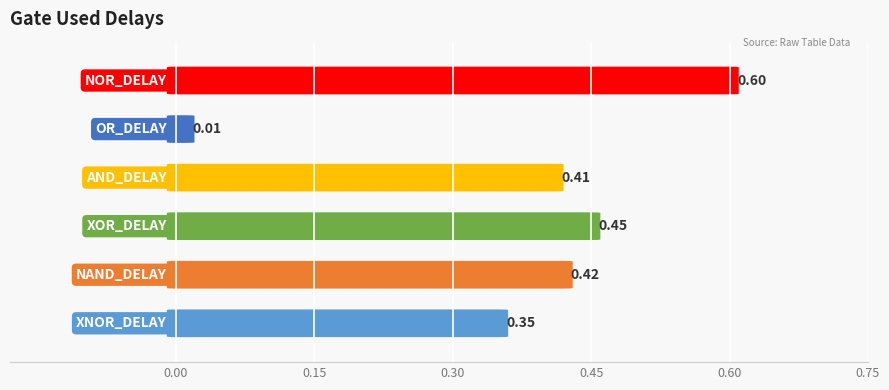

Read the value at AND_DELAY.

0.4